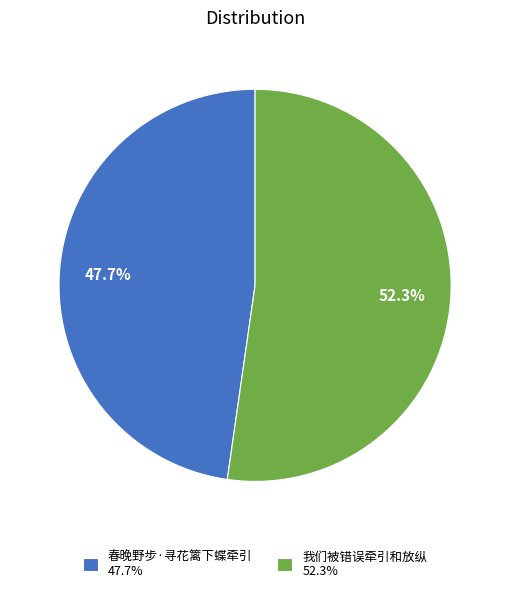

To the nearest percent, what is the average slice percentage?

50%